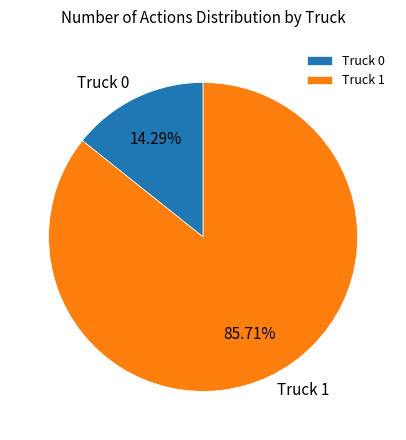

Rank the categories by value from lowest to highest.

Truck 0, Truck 1